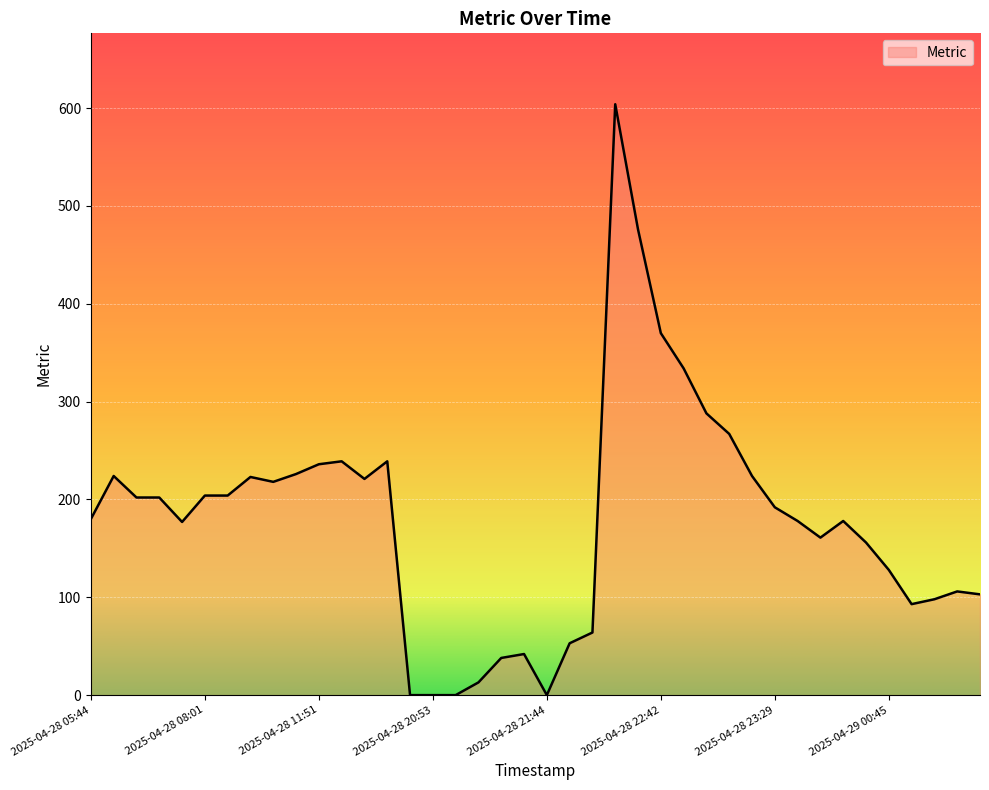

What is the difference between the maximum and minimum values?

604